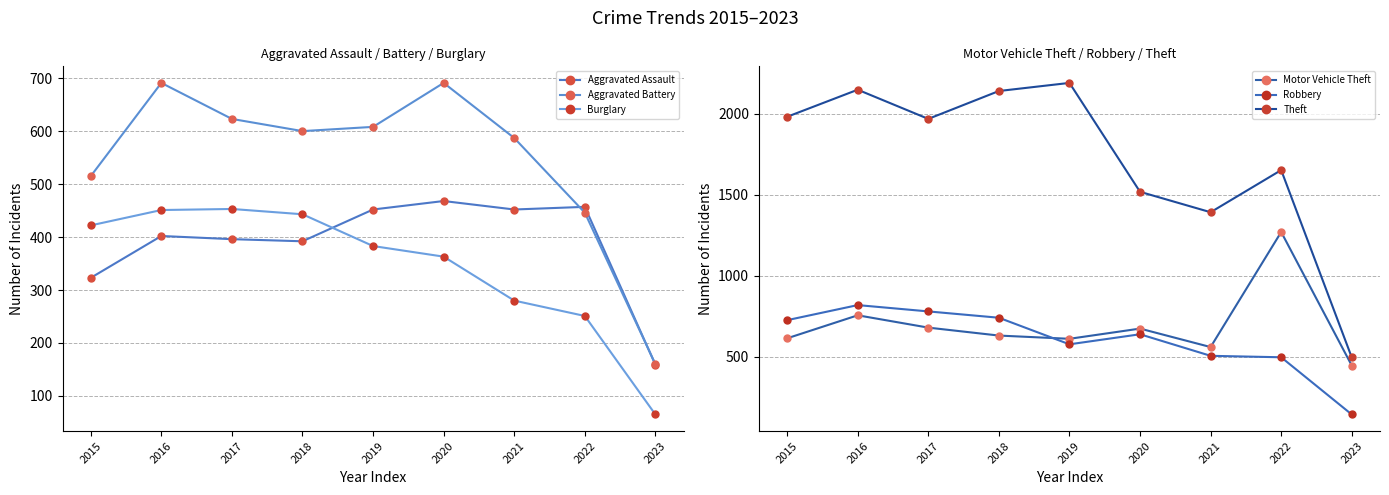

What is the spread (max minus min) of values at 2016?

1746